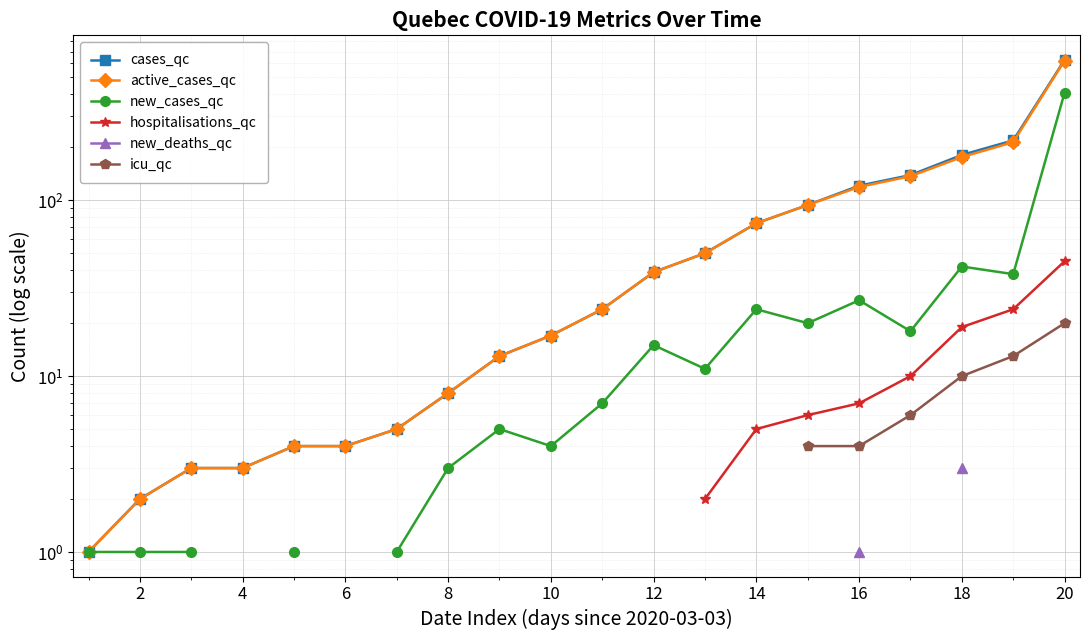

Is the value of new_cases_qc at 16 greater than the value of new_deaths_qc at 2?

No